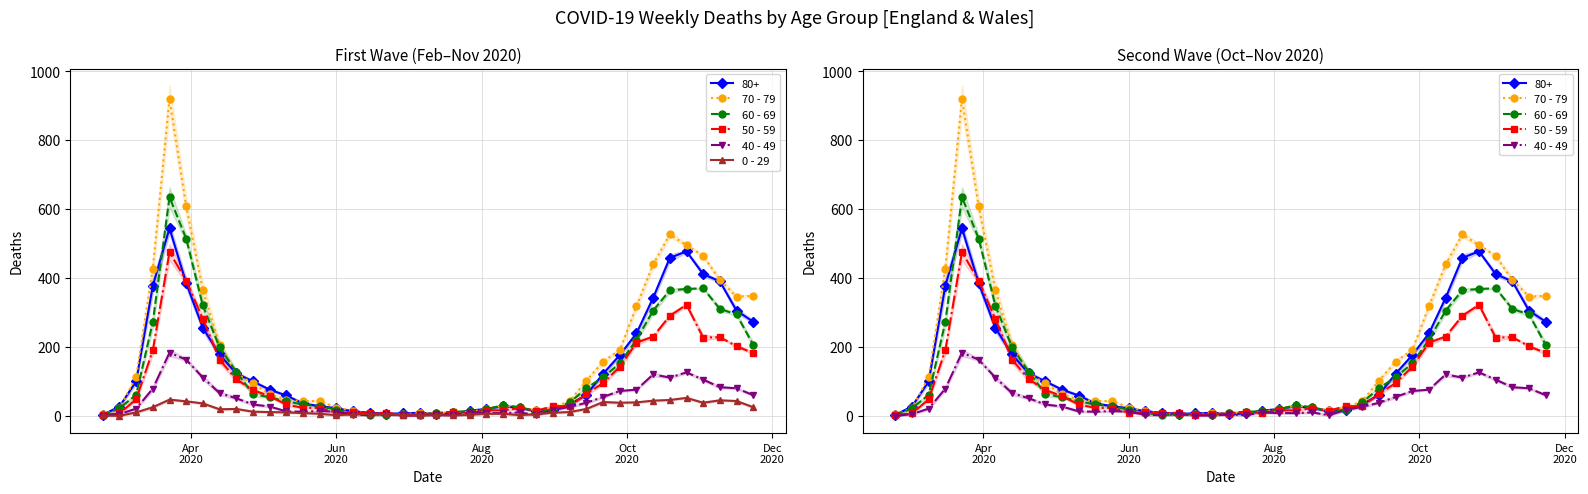

Which series has the largest range (max minus min)?

70 - 79